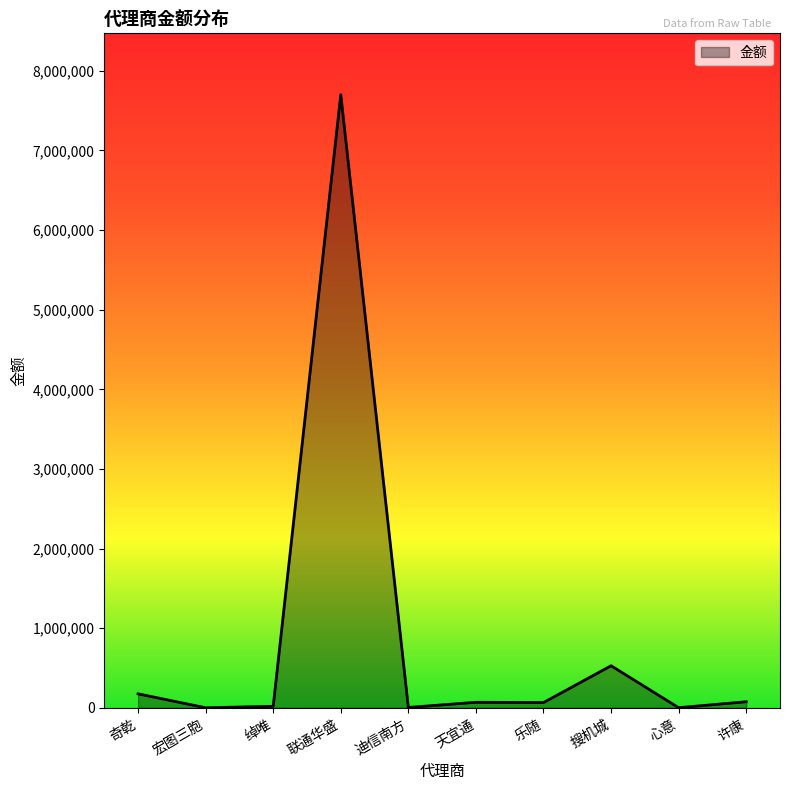

How many series are shown in this chart?

1